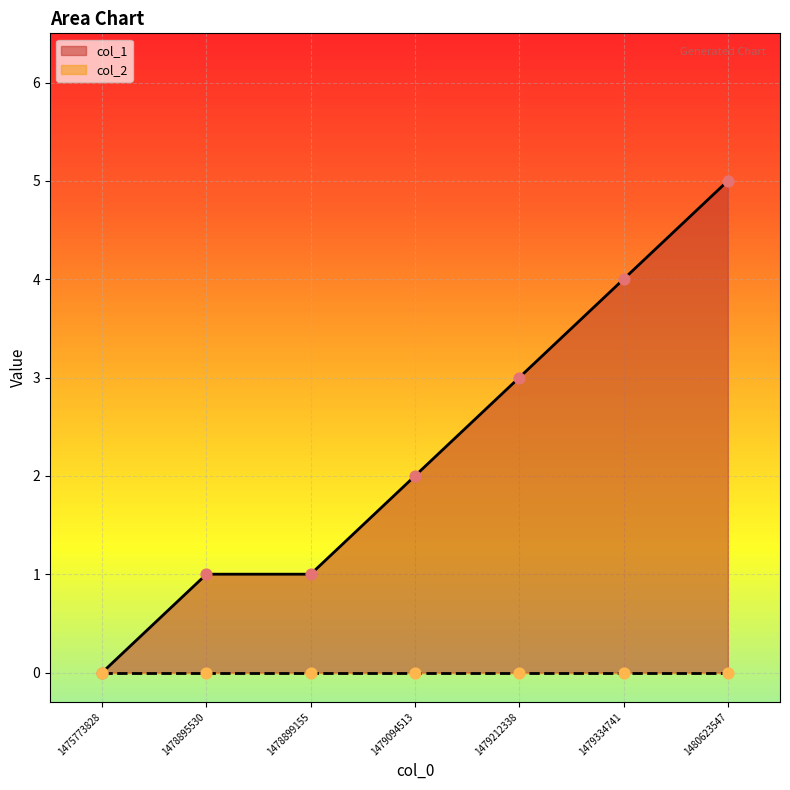

What is the change in value from 1479334741 to 1480623547?

+1